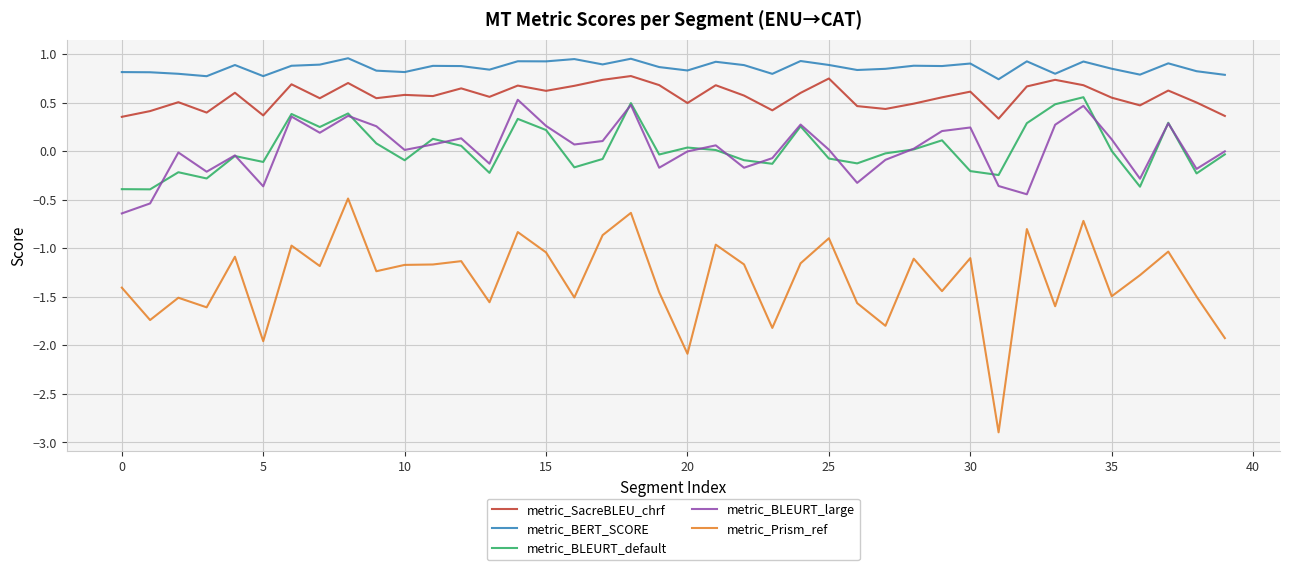

What is the minimum value shown in the chart?

-2.9